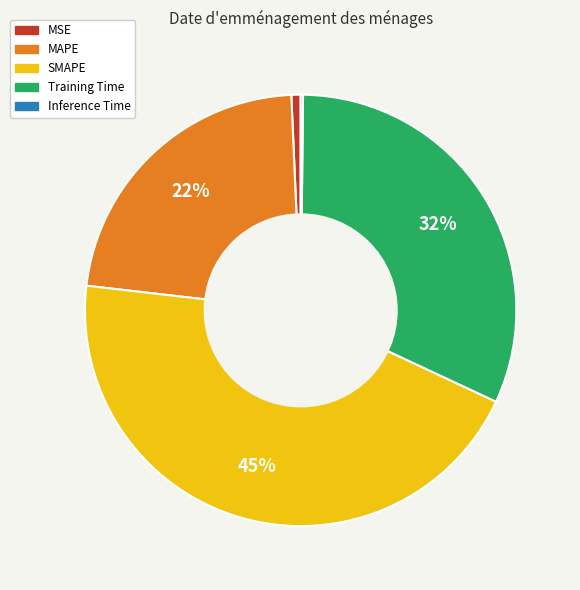

Which slice is the largest?

SMAPE